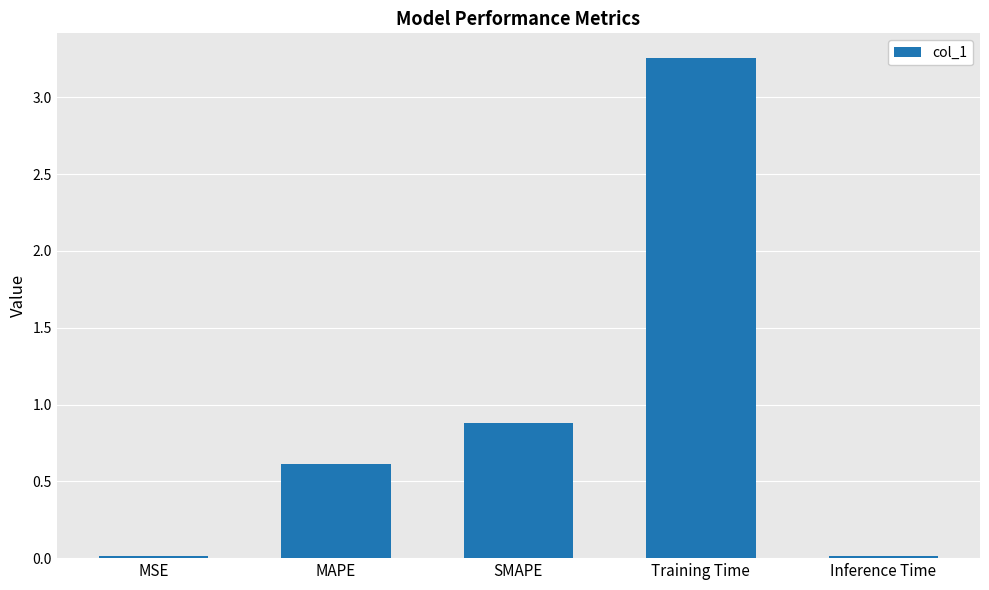

Which has a higher value, MSE or Training Time?

Training Time